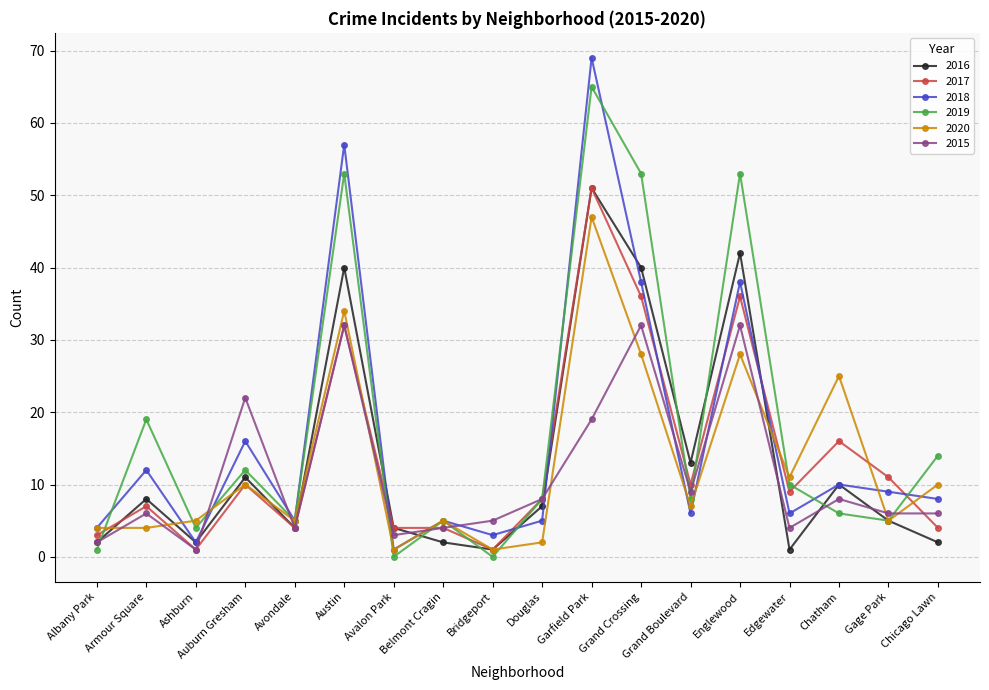

Which series ends up on top after the final intersection of 2016 and 2018?

2018